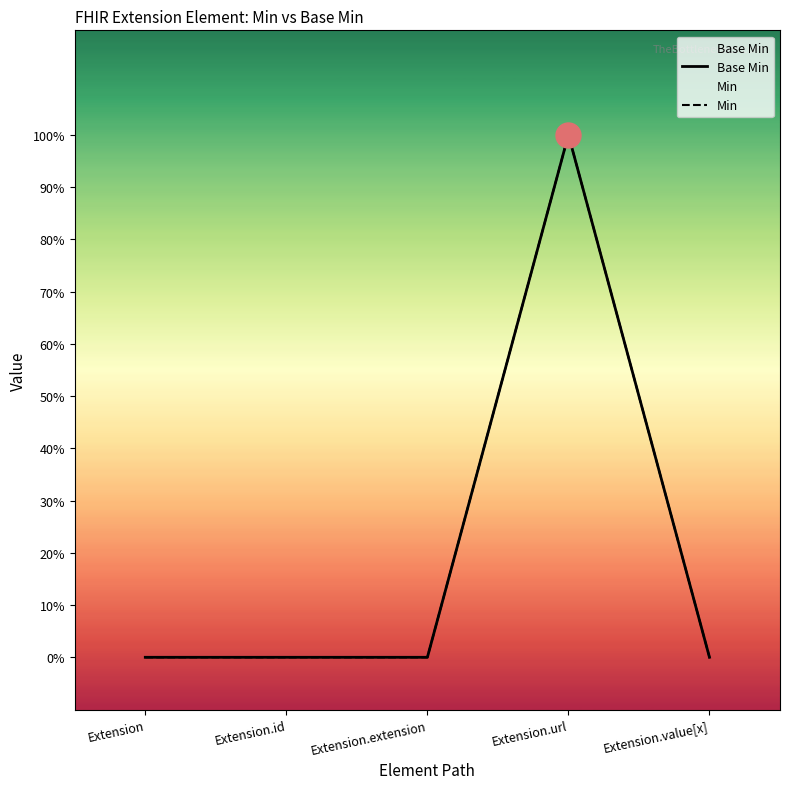

Is the value of Min at Extension greater than the value of Base Min at Extension.url?

No